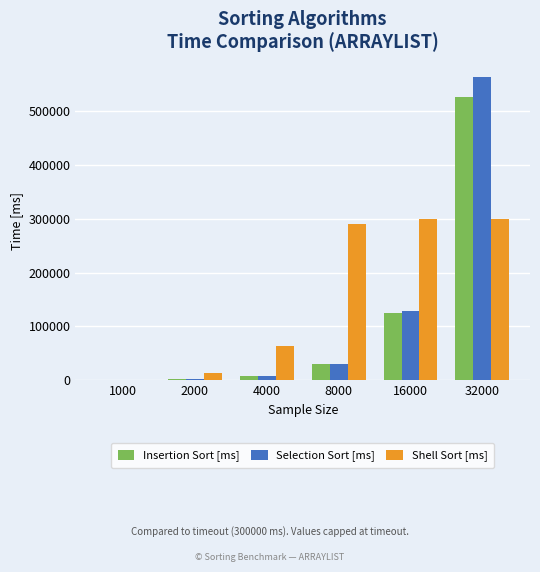

Is the value of Selection Sort [ms] at 4000 greater than the value of Insertion Sort [ms] at 1000?

Yes